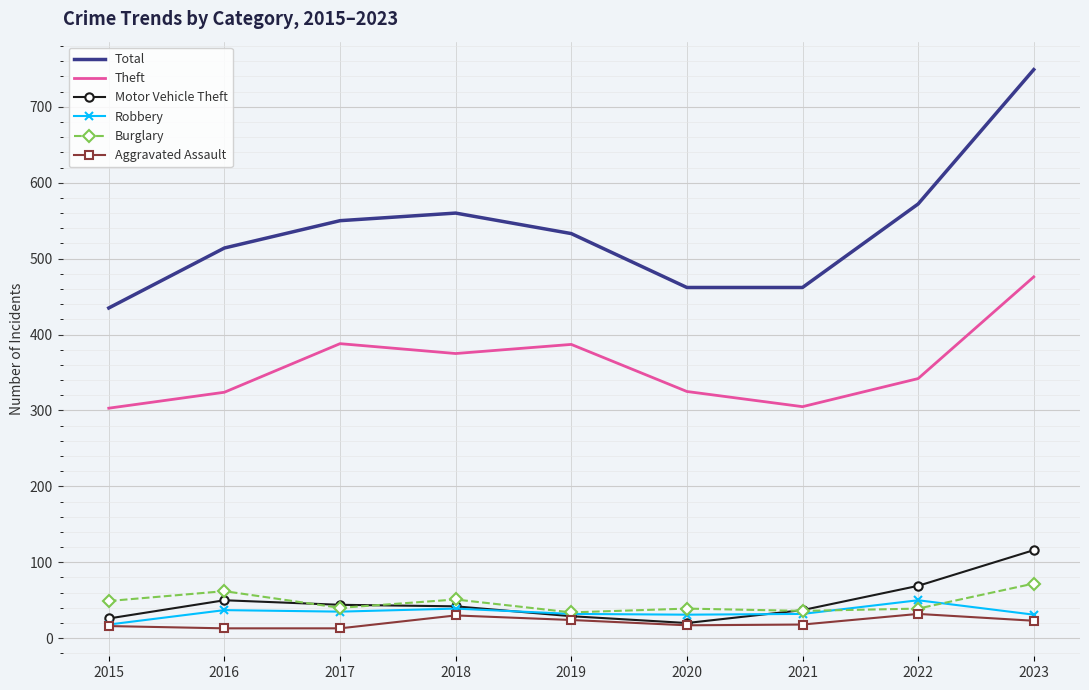

What is the greatest value displayed?

749